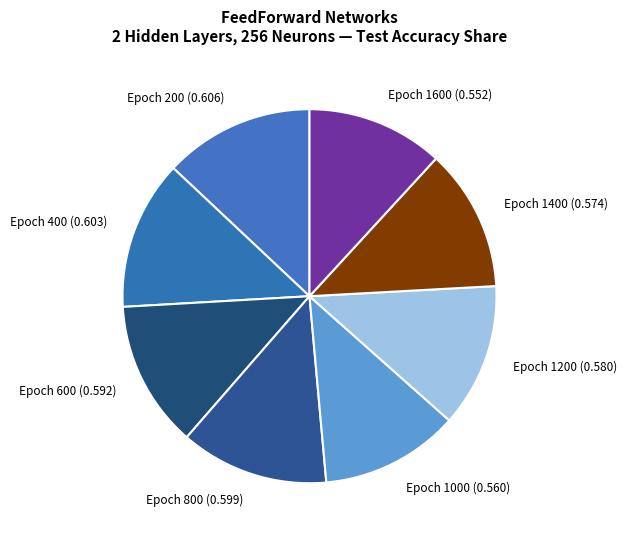

Is it true that Epoch 1400 (0.574) is 12% of the pie?

True